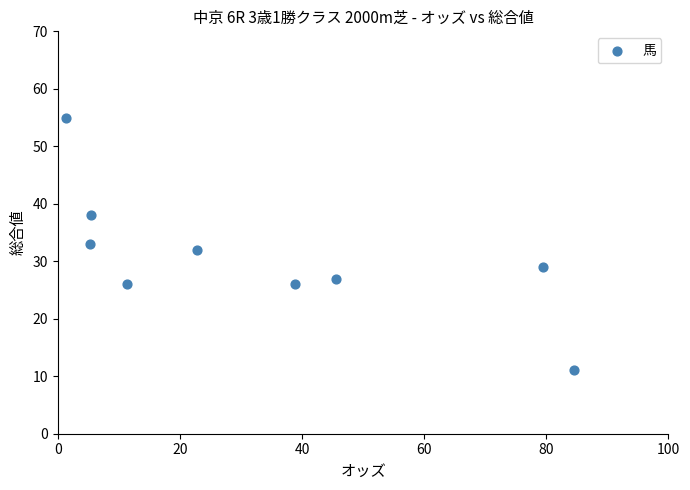

What is the range of Y values (max minus min)?

44